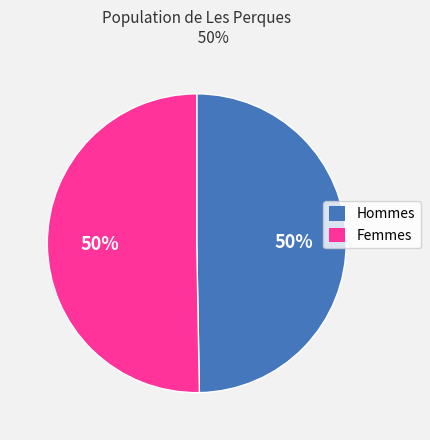

To the nearest percent, what is the combined percentage of Hommes and Femmes?

100%